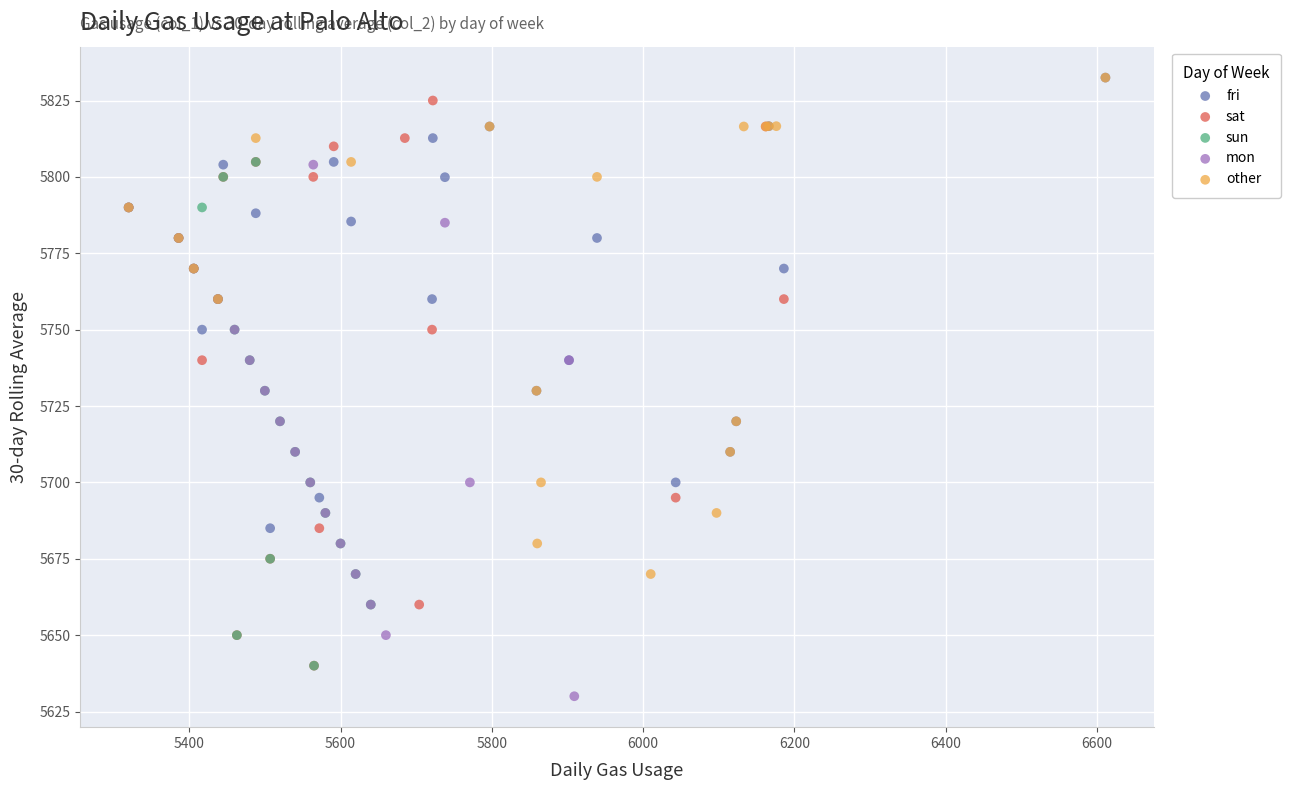

Which series reaches the minimum Y coordinate?

mon